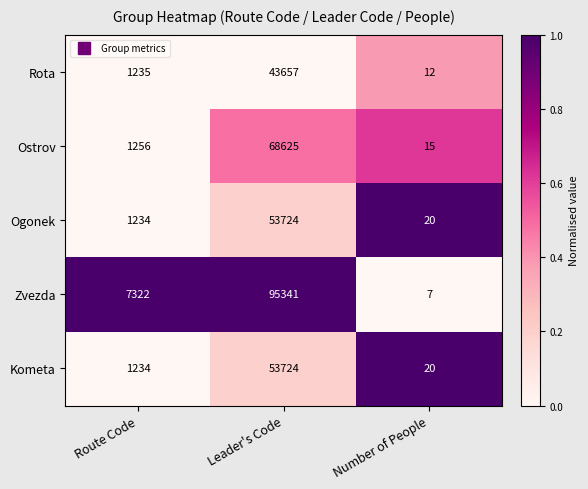

How many categories are shown in the chart?

3